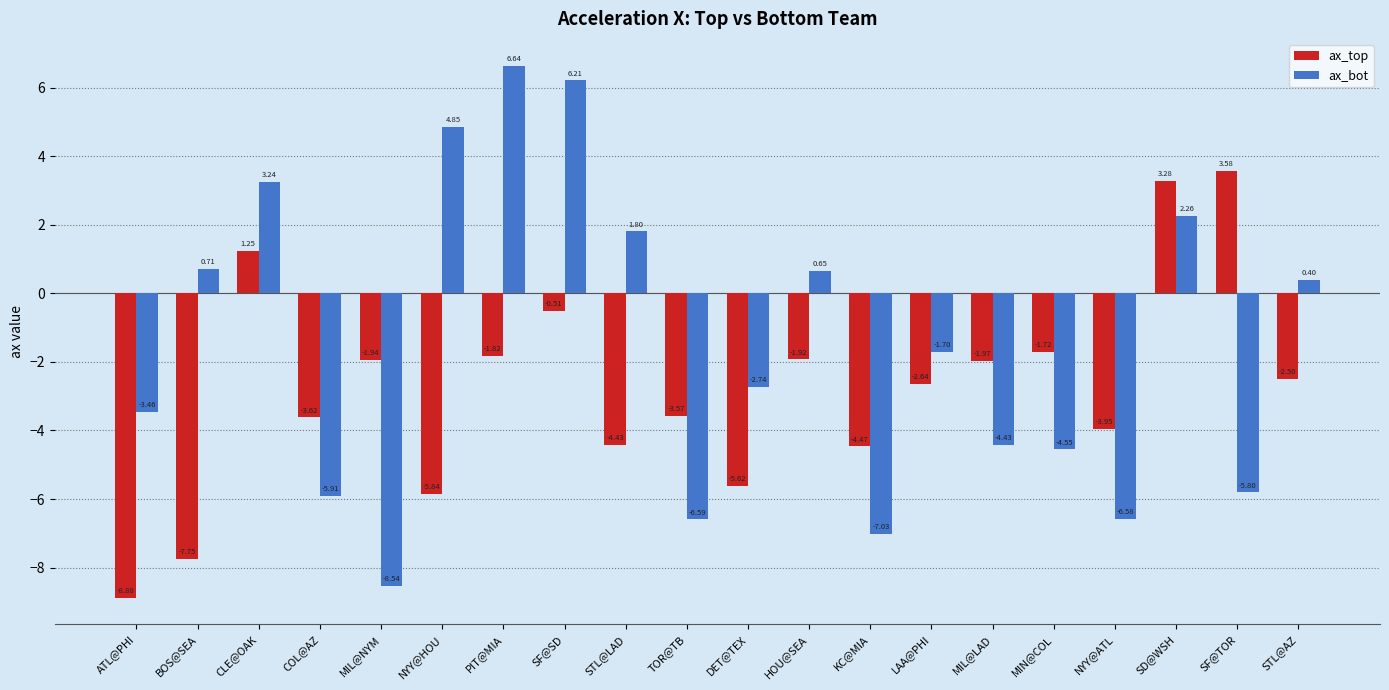

Which series has the widest spread of values?

ax_bot